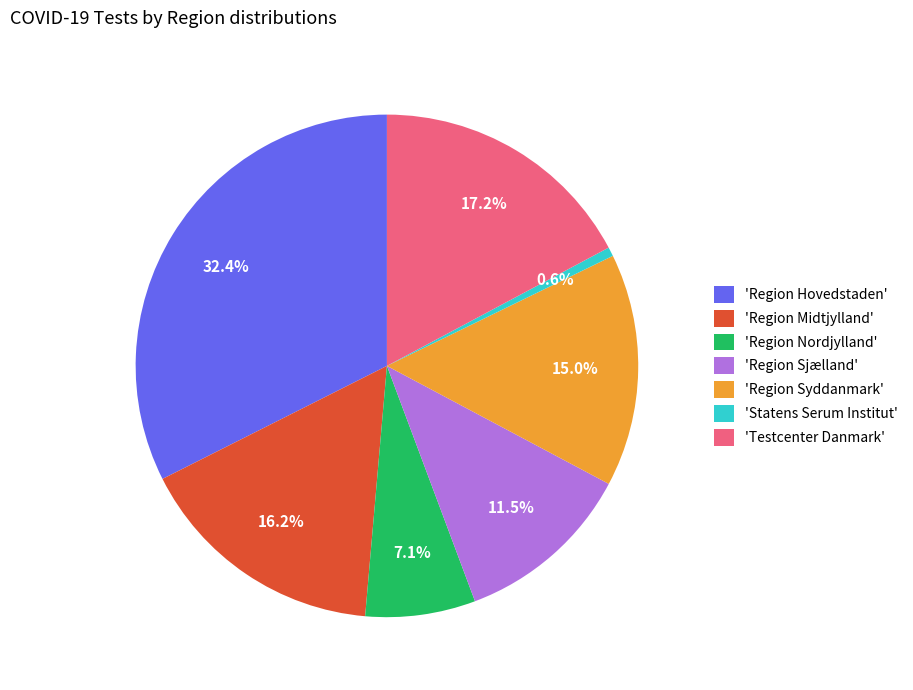

Which category has the biggest portion of the pie?

'Region Hovedstaden'